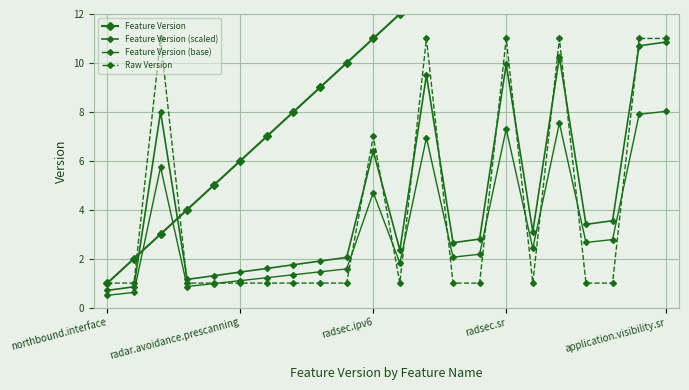

What is the sum of all Feature Version values?

253.0